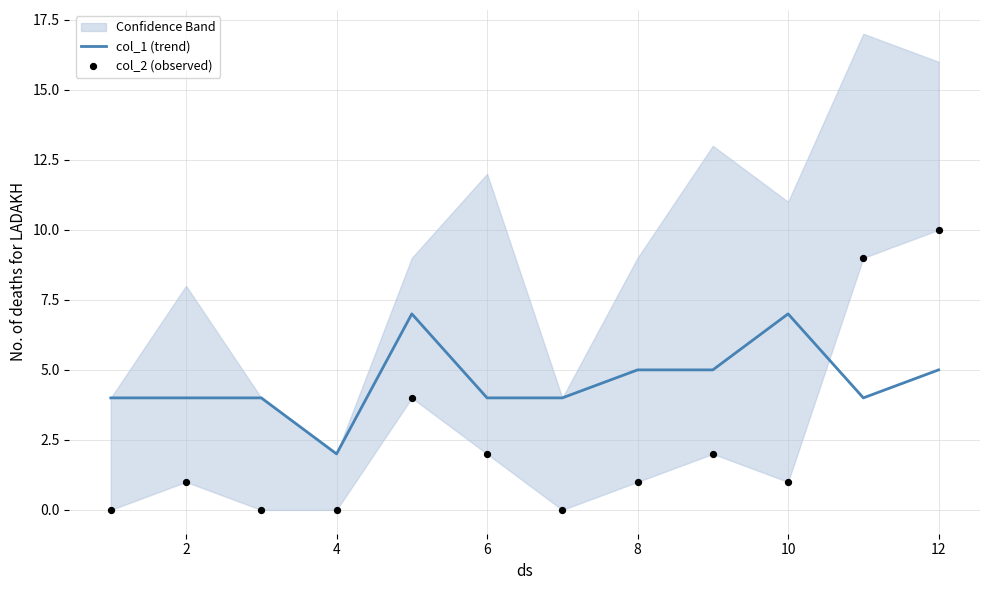

Which series has the largest Y range (max minus min)?

col_2 (observed)